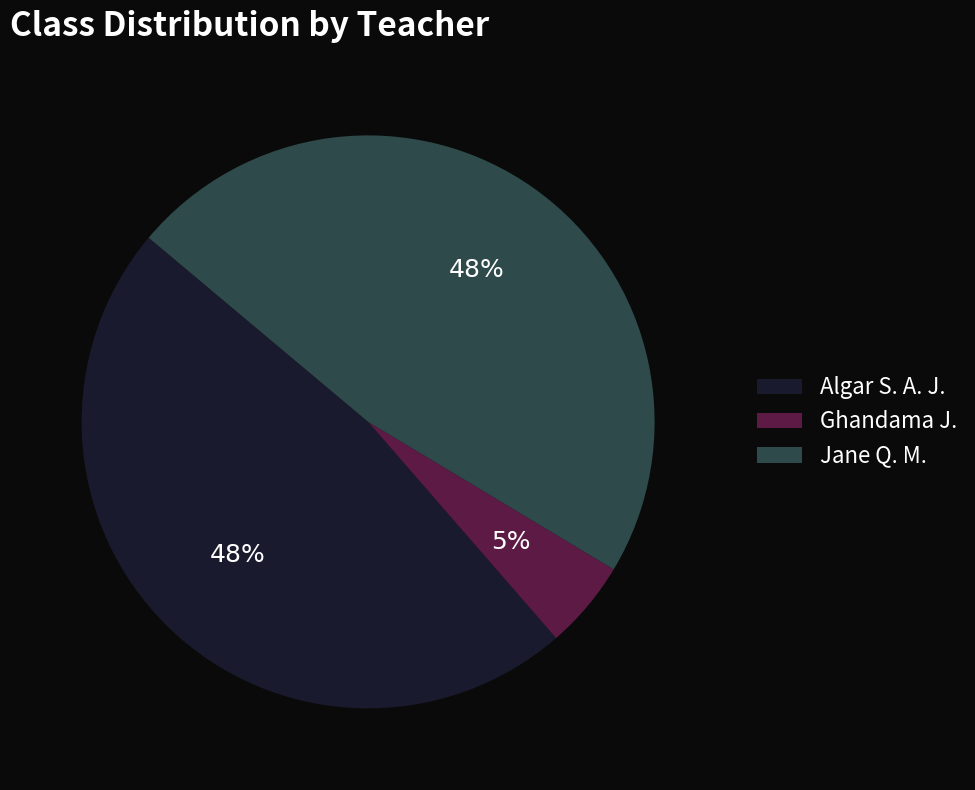

Which slice is the smallest?

Ghandama J.